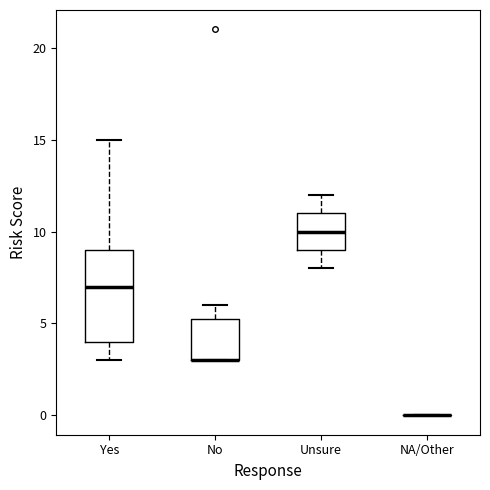

Reading left to right, read every box against the y-axis: the position of its median line, the range the box covers, and the ends of its whiskers. The values are not printed on the chart, so give them approximately, as read against the axis.

Yes: median 7.0, box 4.0 to 9.0, whiskers 3.0 to 15.0
No: median 3.0 (drawn on the box's lower edge), box 3.0 to 5.5, whiskers 3.0 to 6.0
Unsure: median 10.0, box 9.0 to 11.0, whiskers 8.0 to 12.0
NA/Other: box collapsed to a line at 0.0, whiskers 0.0 to 0.0